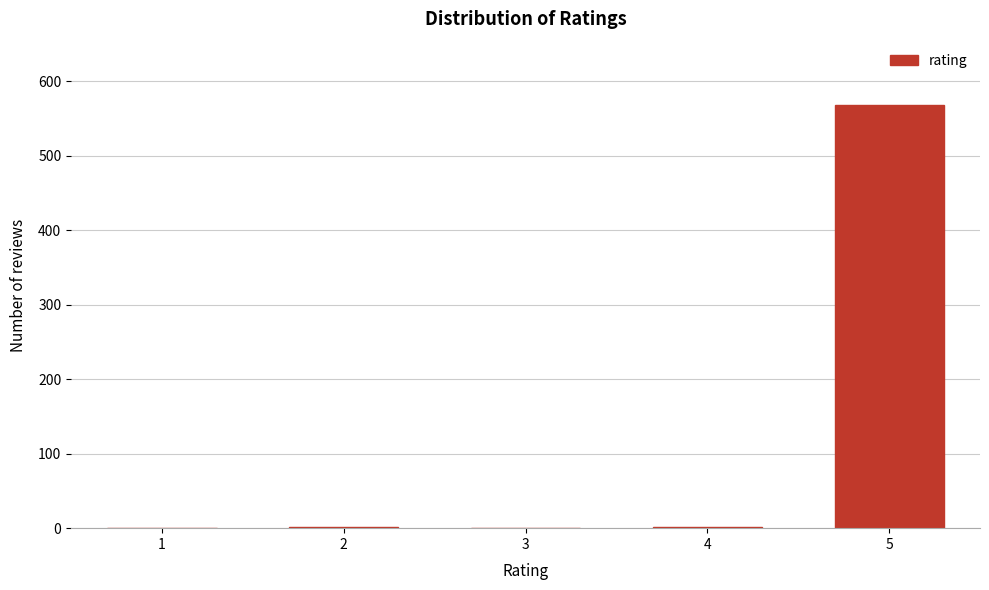

The value at 1 is 0. True or false?

True